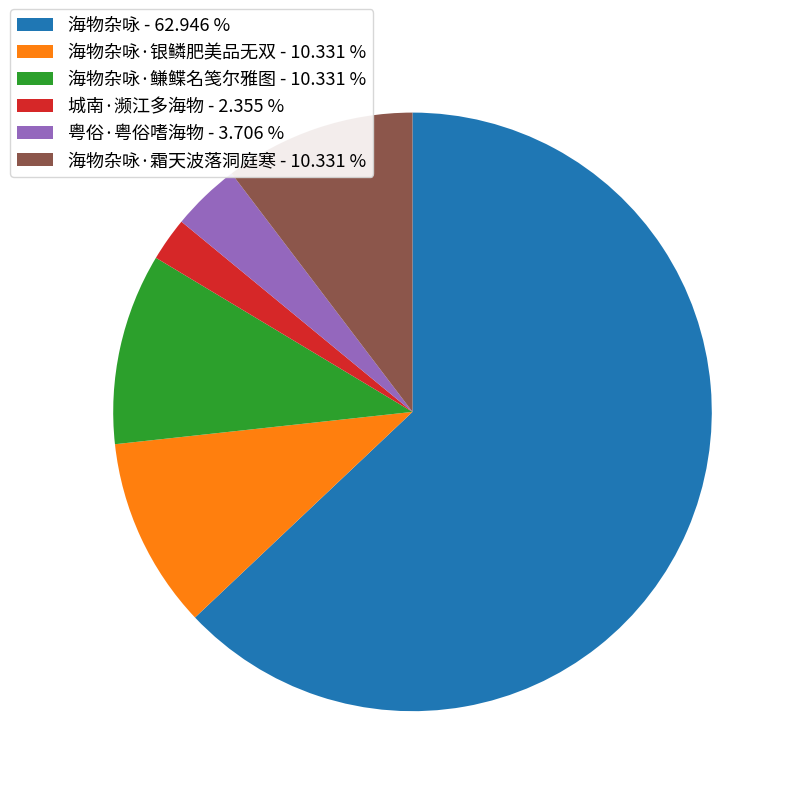

Between 城南·濒江多海物 - 2.355 % and 海物杂咏·银鳞肥美品无双 - 10.331 %, which is larger?

海物杂咏·银鳞肥美品无双 - 10.331 %